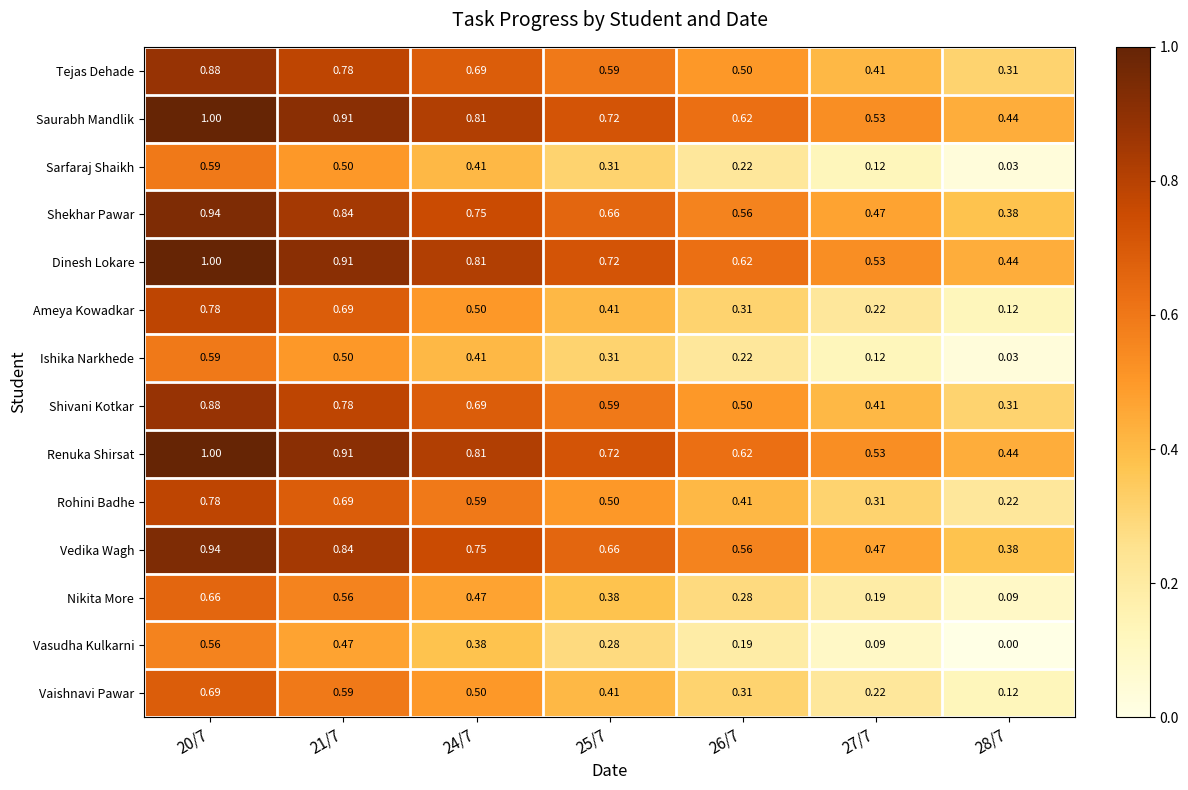

Which series has the widest spread of values?

Ameya Kowadkar